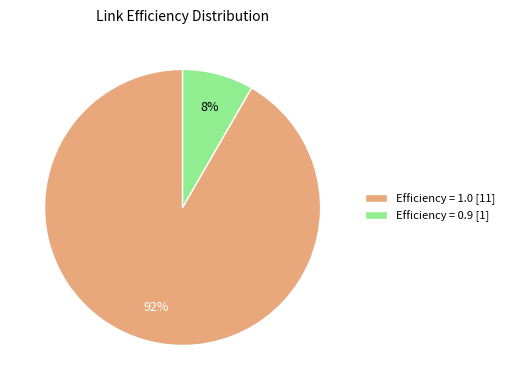

Does Efficiency = 1.0 [11] represent more than half of the total?

Yes